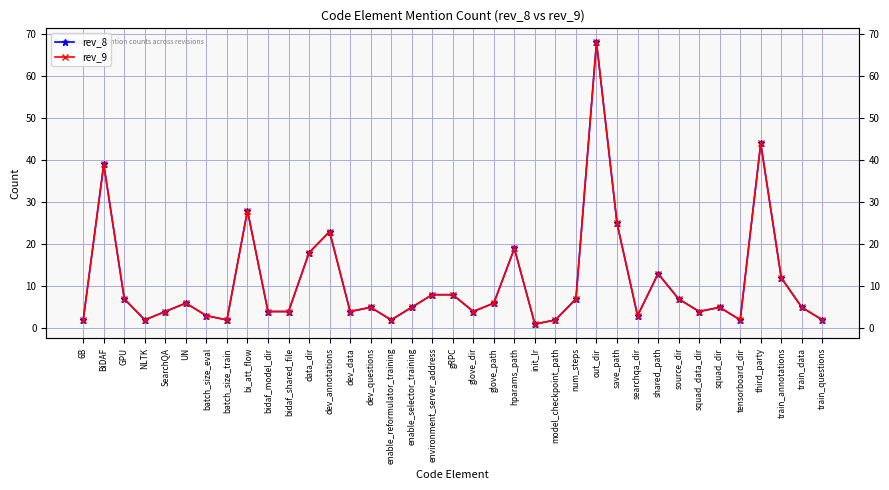

True or false: rev_9 has a value of 2 at 6B.

True